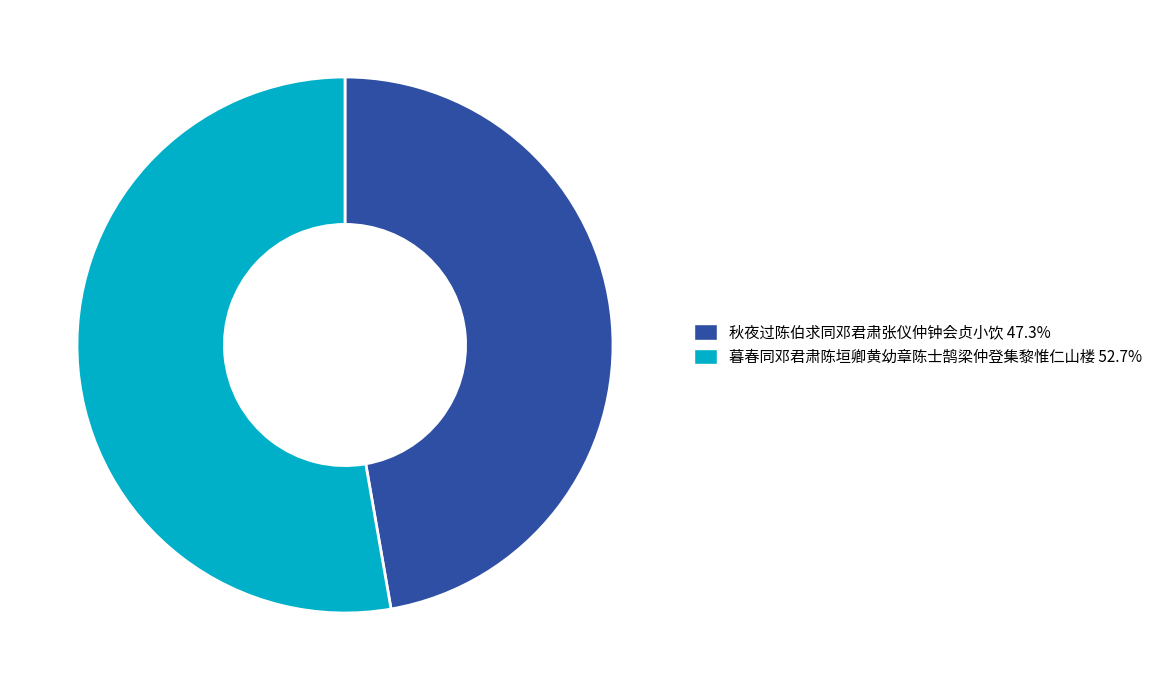

Does 秋夜过陈伯求同邓君肃张仪仲钟会贞小饮 represent more than half of the total?

No